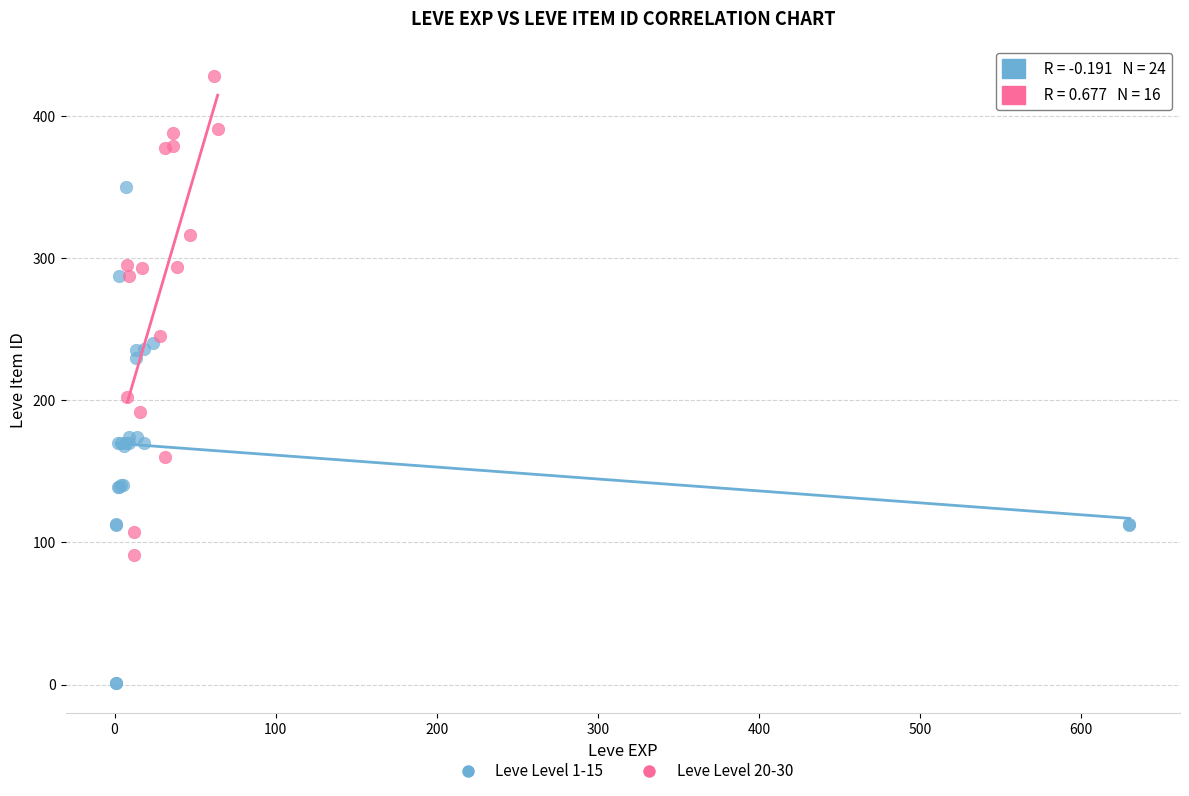

What are all the series names shown in the legend?

Leve Level 1-15, Leve Level 20-30